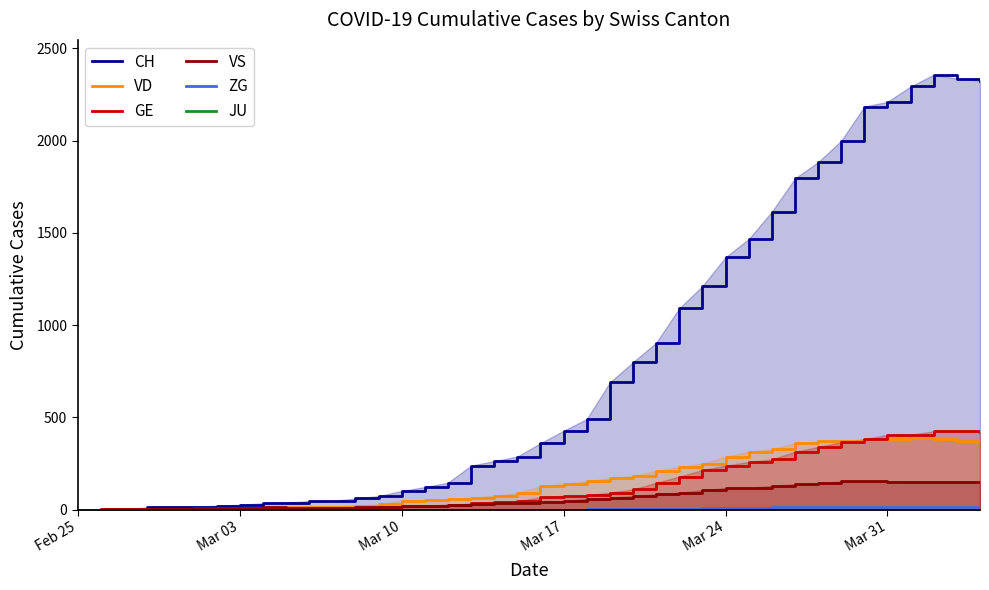

True or false: VD and JU cross at least once.

False